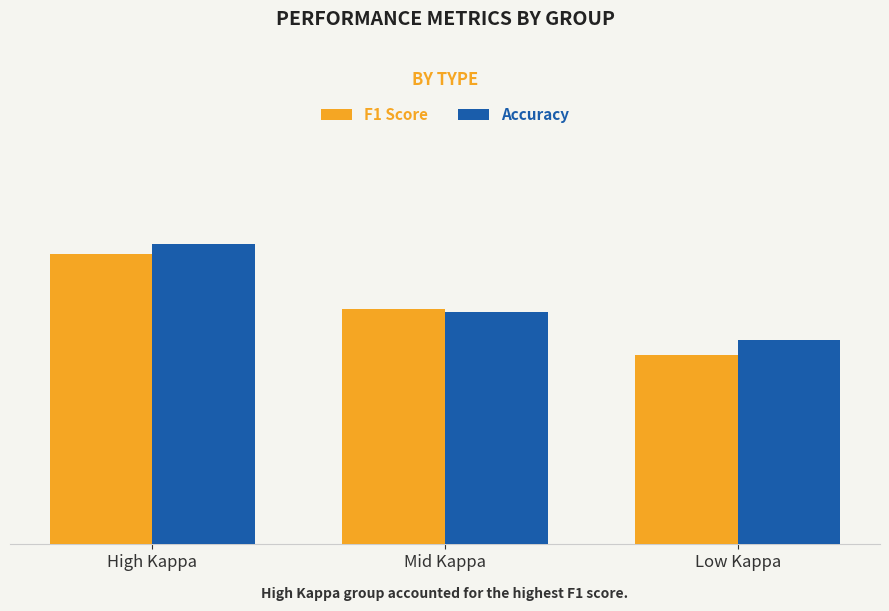

Which category has the highest value across all series?

High Kappa